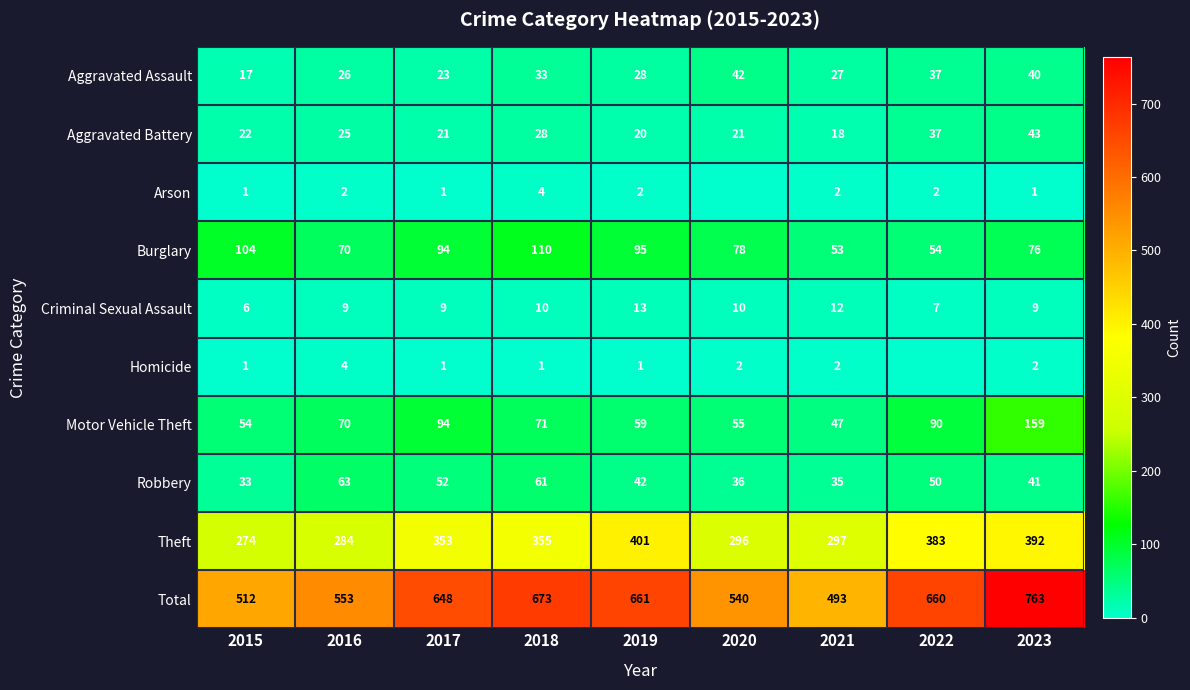

At how many categories does at least one series exceed 339?

9